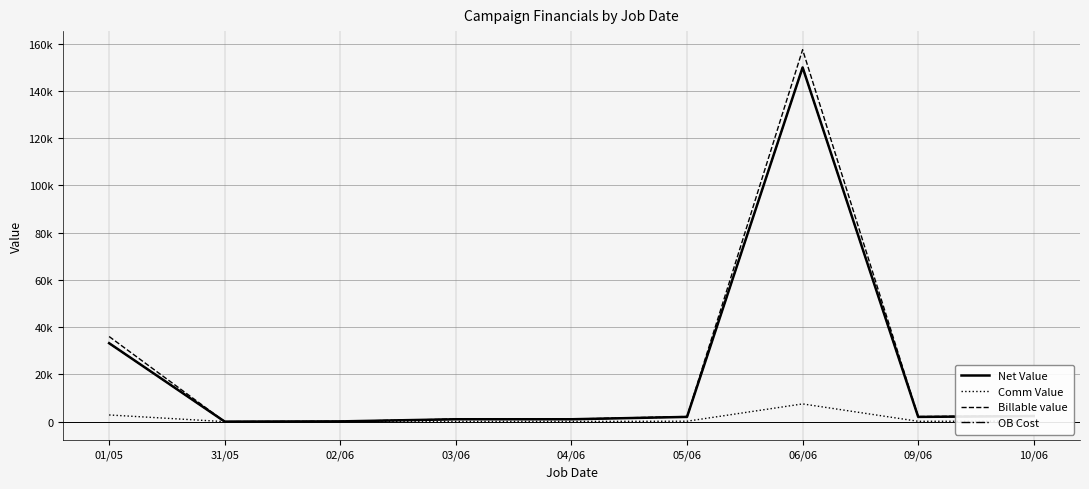

At which category is the sum across all series the highest?

06/06